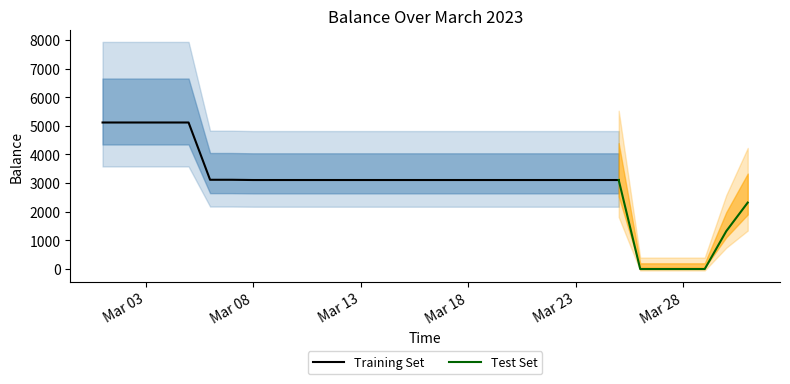

The value at 2023-03-31 is 3109.6. True or false?

False